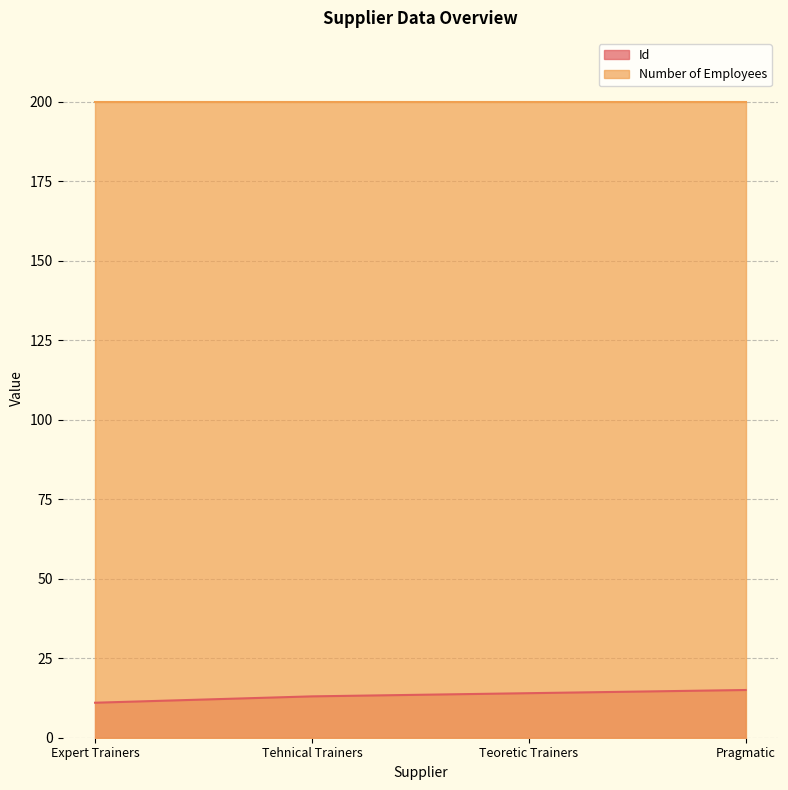

Is it true that Number of Employees equals 200 at Teoretic Trainers?

True